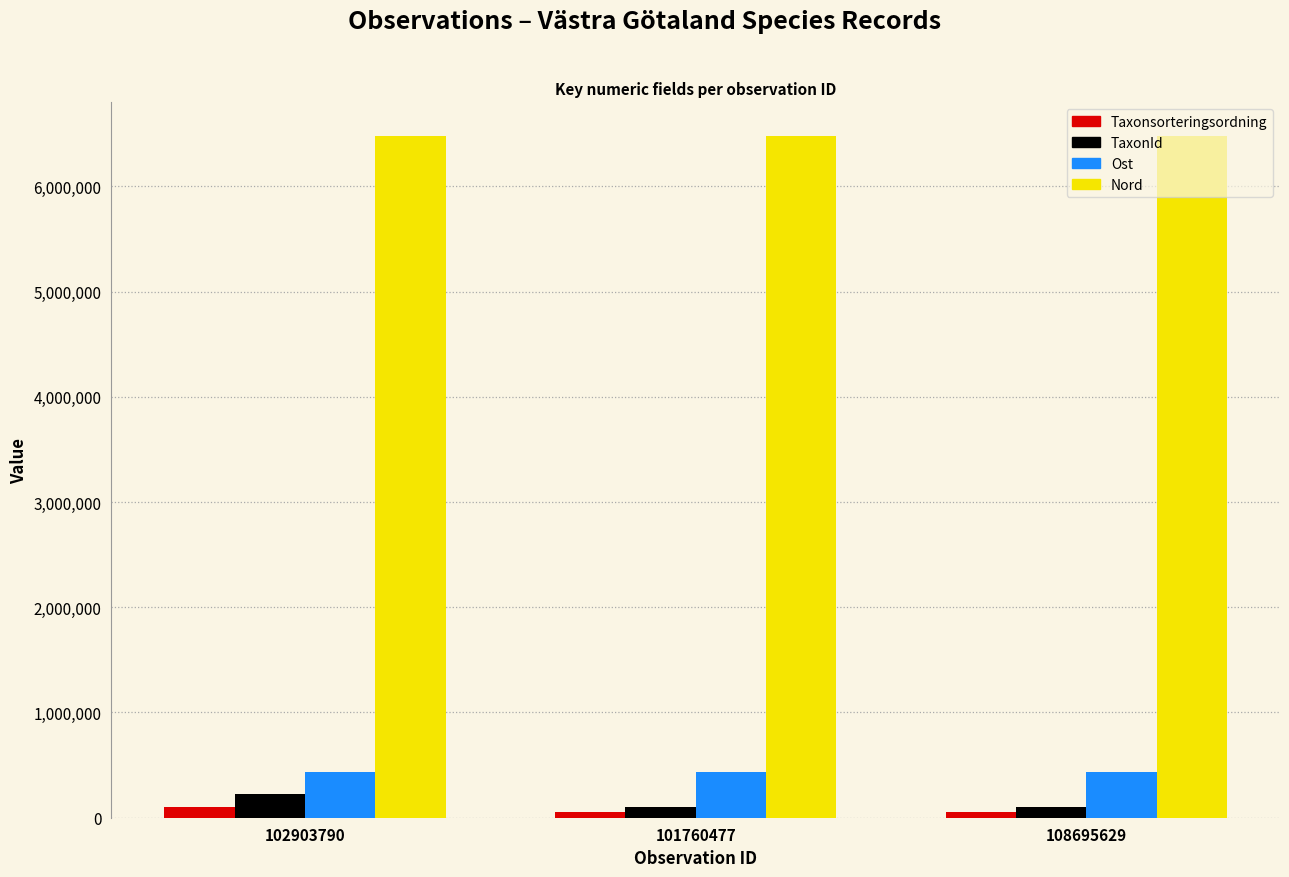

What is the label of the 2nd bar from the right?

101760477